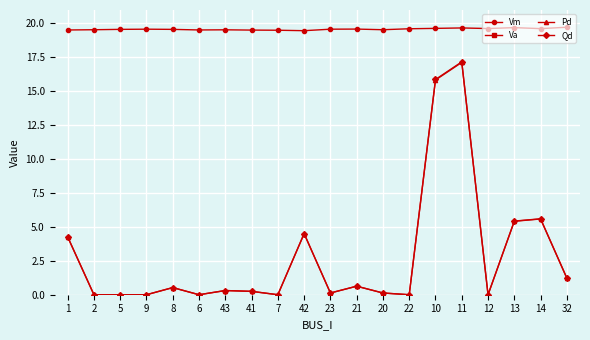

How many interior local peaks does the Qd series have?

6